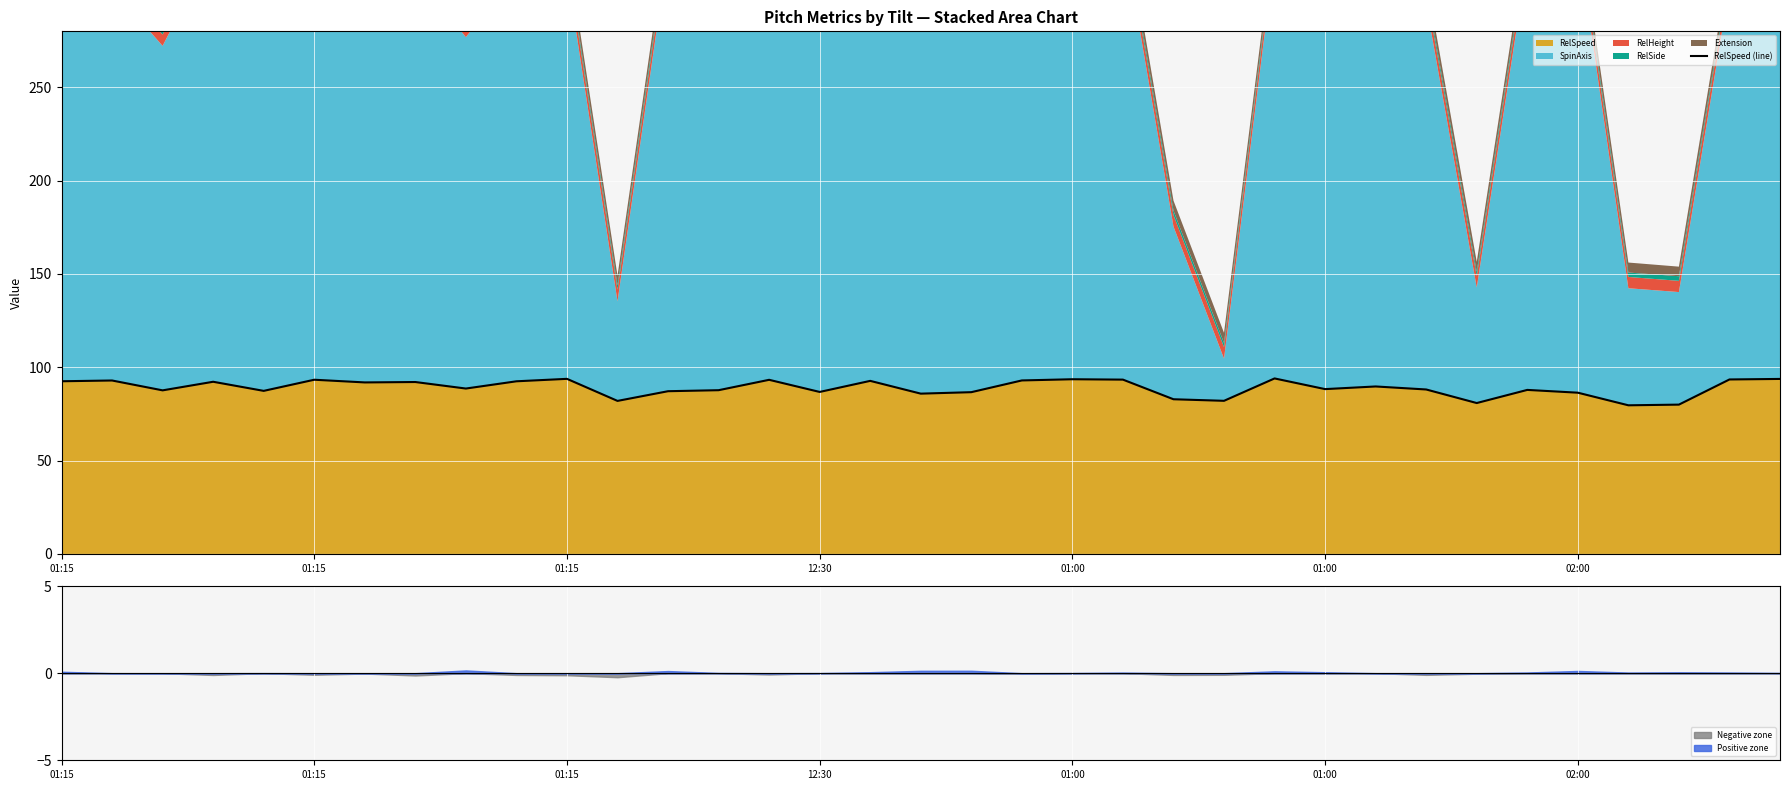

Reading left to right, what are all the values shown in this chart?

92.5	92.9	87.6	92.2	87.4	93.3	91.9	92.1	88.6	92.5	93.8	82.0	87.2	87.7	93.3	86.8	92.7	85.9	86.7	92.9	93.6	93.4	82.9	82.0	94.0	88.3	89.7	88.1	80.8	87.9	86.4	79.6	80.0	93.5	93.8